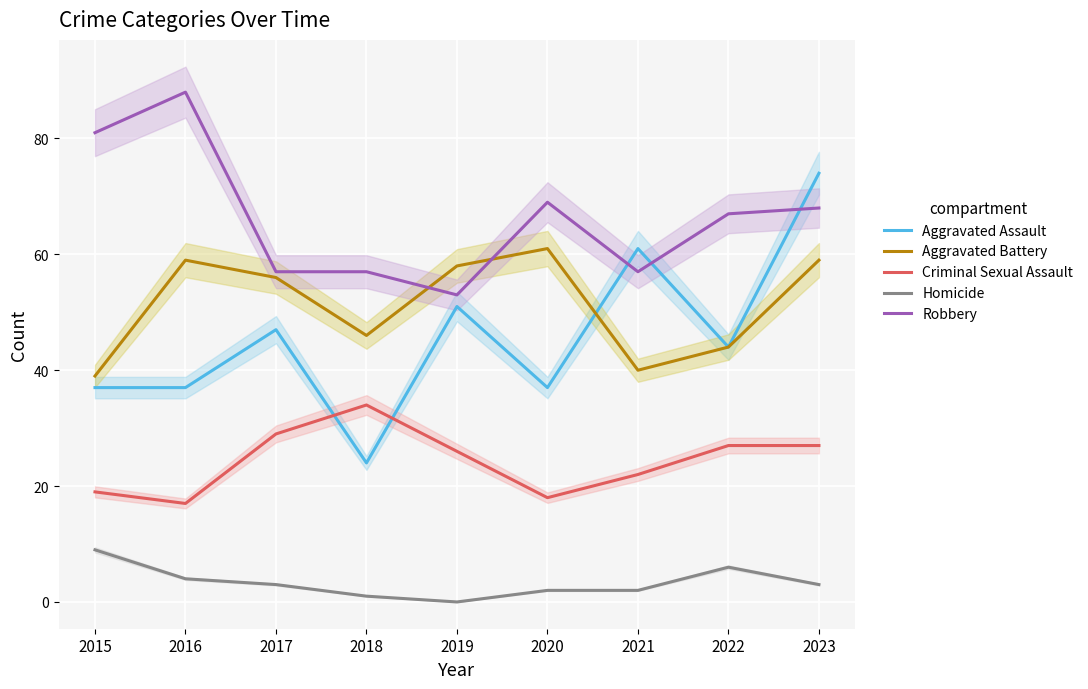

What is the value of the Robbery point at the 2nd from the left?

88